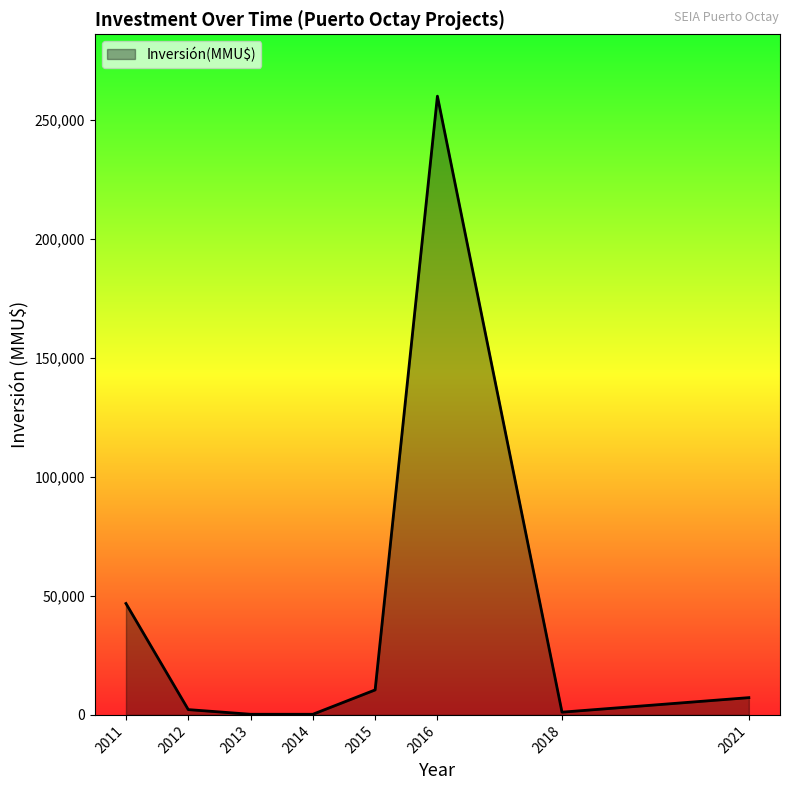

What is the difference between the maximum and minimum values?

259737